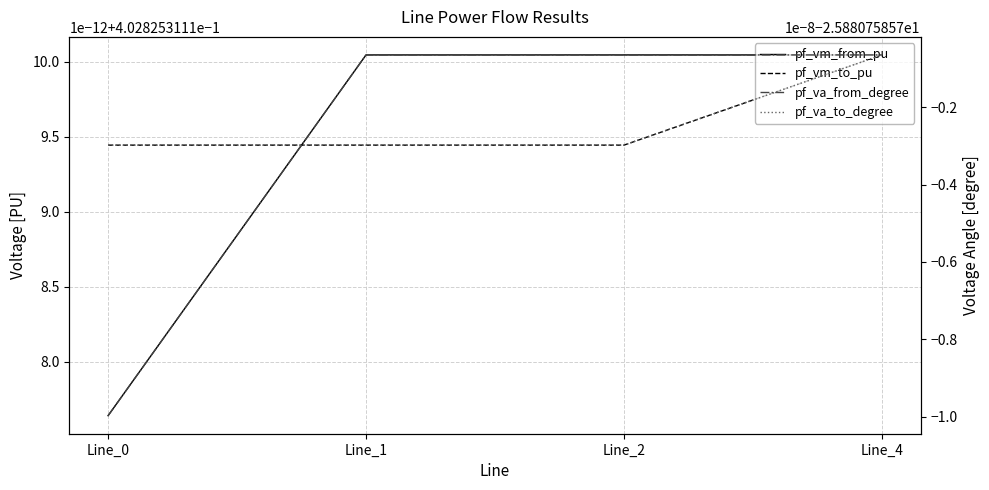

Between Line_0 and Line_2, which is larger?

Line_2